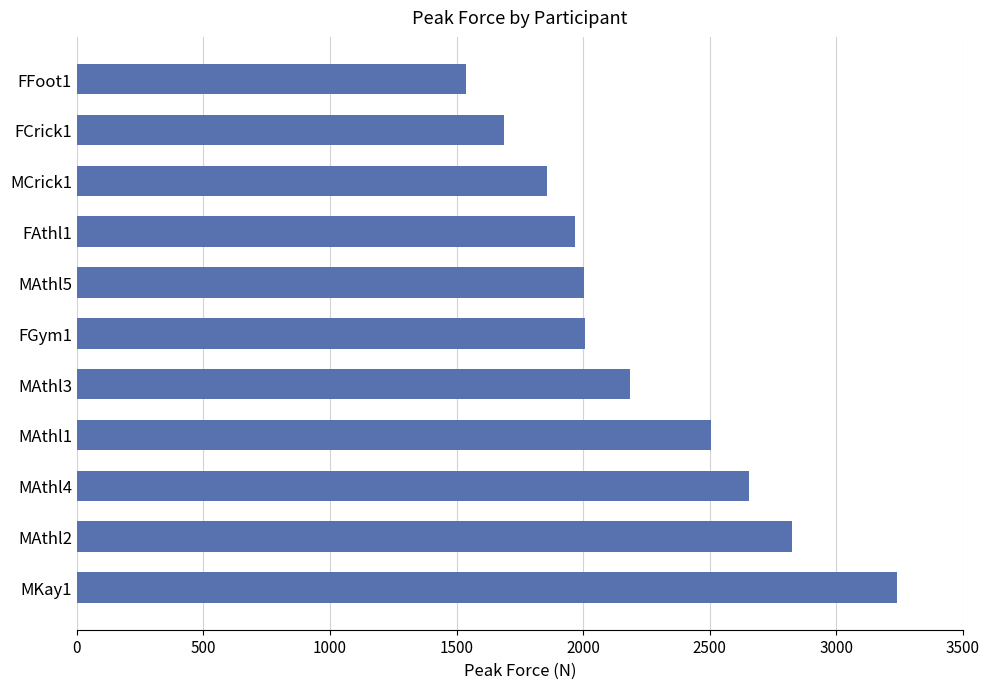

What is the ratio of the value at MKay1 to the value at MAthl5?

1.6